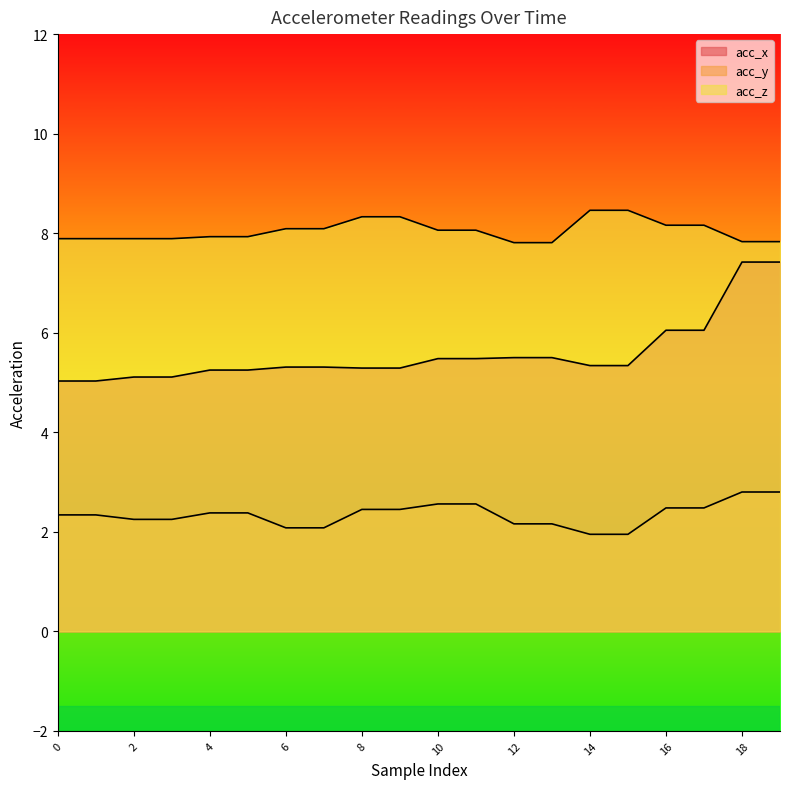

Rank the series by their average value, from lowest to highest.

acc_y, acc_x, acc_z